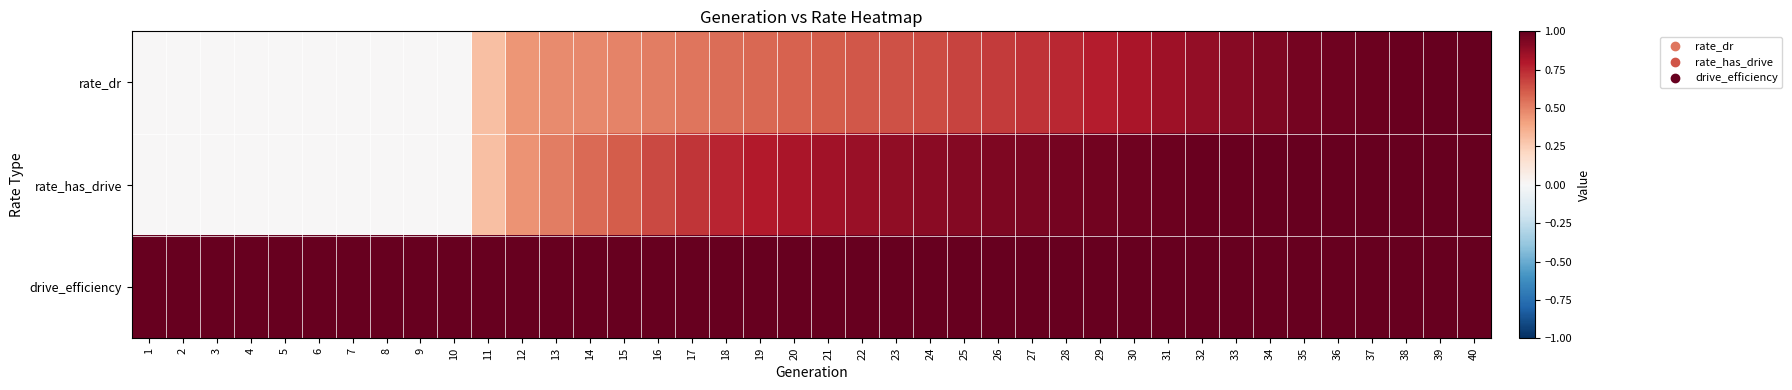

Which series has the largest total across all categories?

drive_efficiency